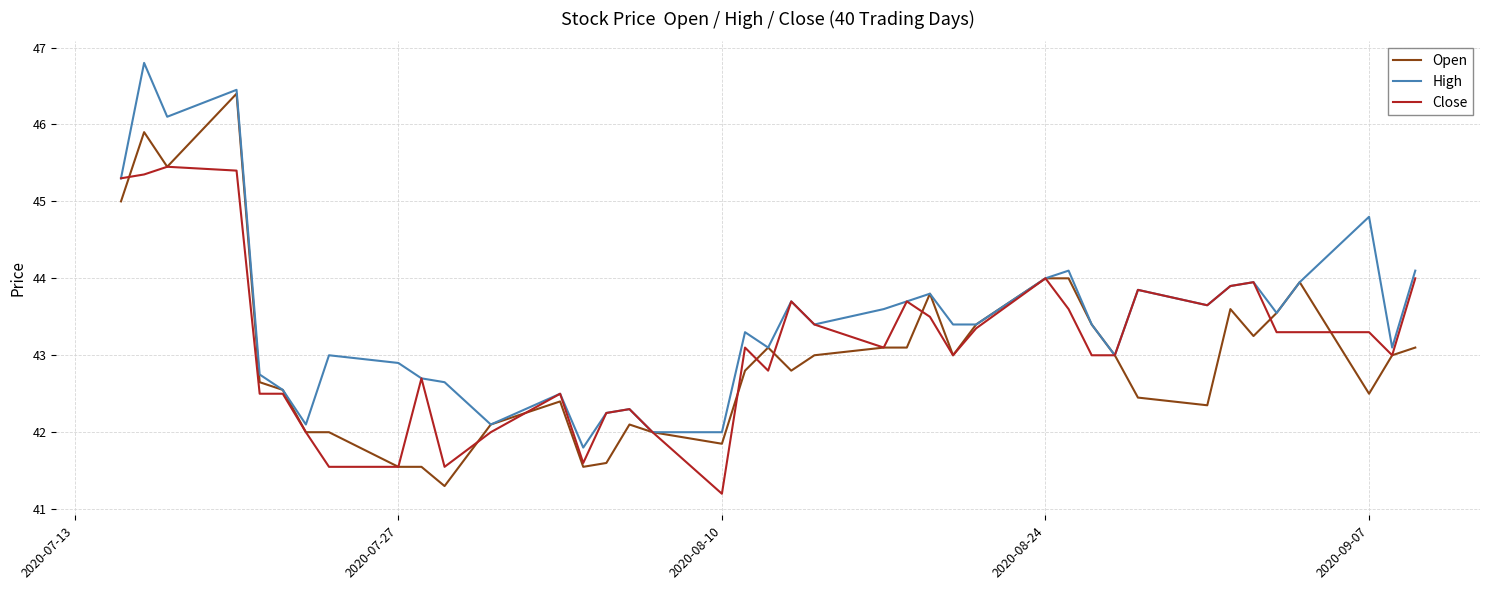

Which series has the largest total across all categories?

High